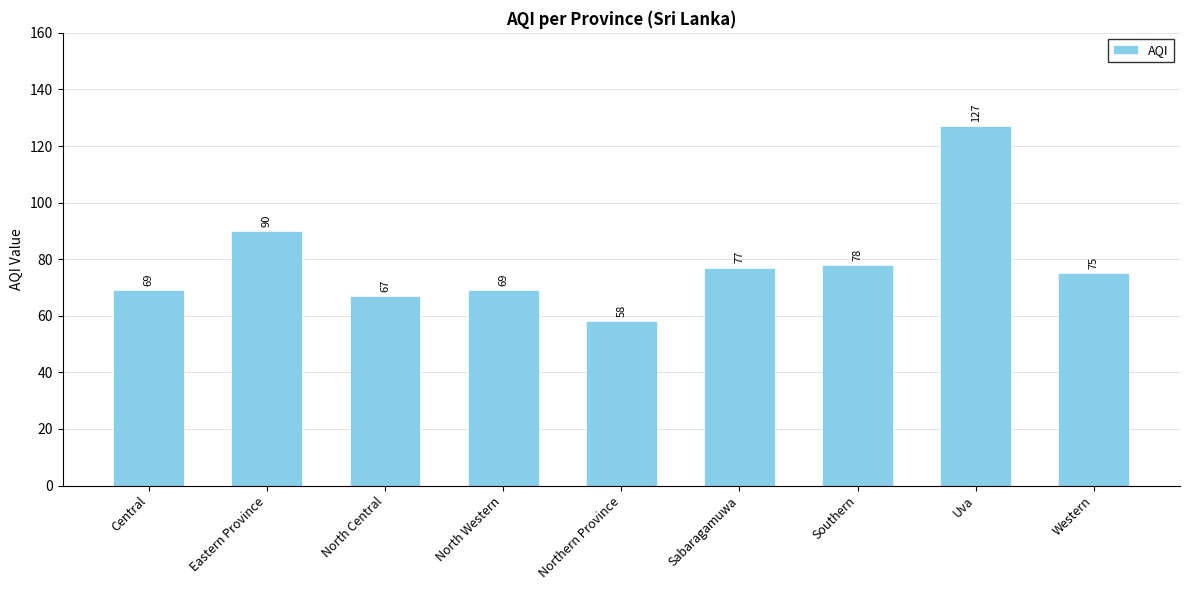

Reading left to right, what are all the values shown in this chart?

Central=69	Eastern Province=90	North Central=67	North Western=69	Northern Province=58	Sabaragamuwa=77	Southern=78	Uva=127	Western=75